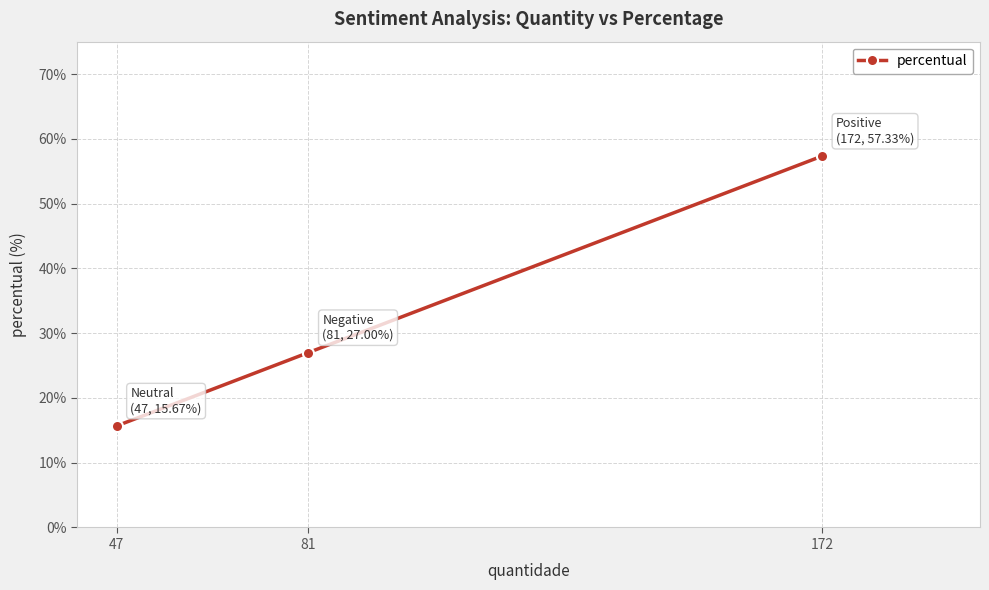

What is the change in value from 81 to 47?

-11.3